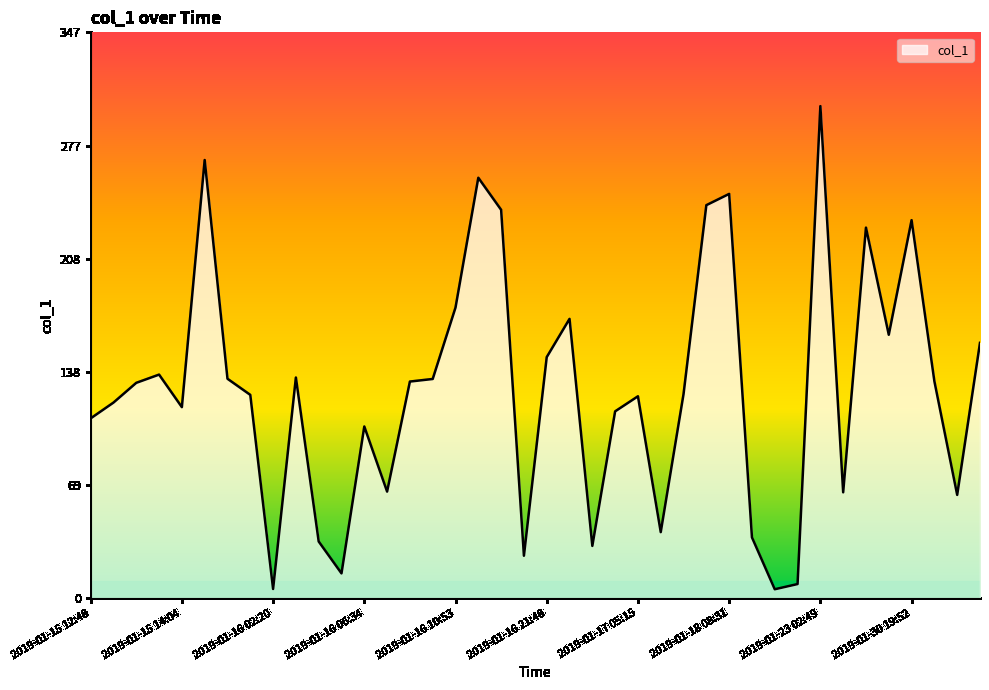

What is the difference between the maximum and minimum values?

296.6